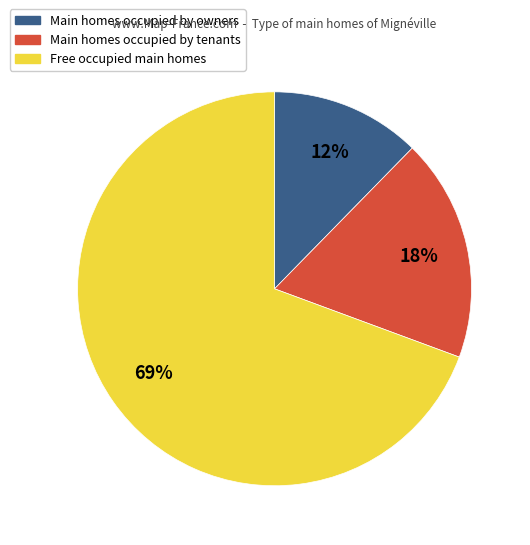

Count the number of slices in the pie.

3